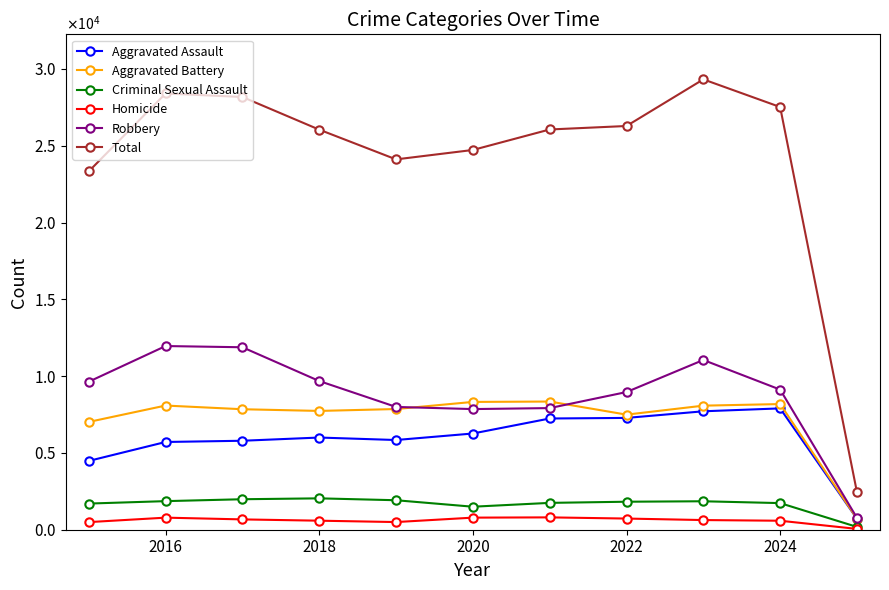

What are all the series names shown in the legend?

Aggravated Assault, Aggravated Battery, Criminal Sexual Assault, Homicide, Robbery, Total